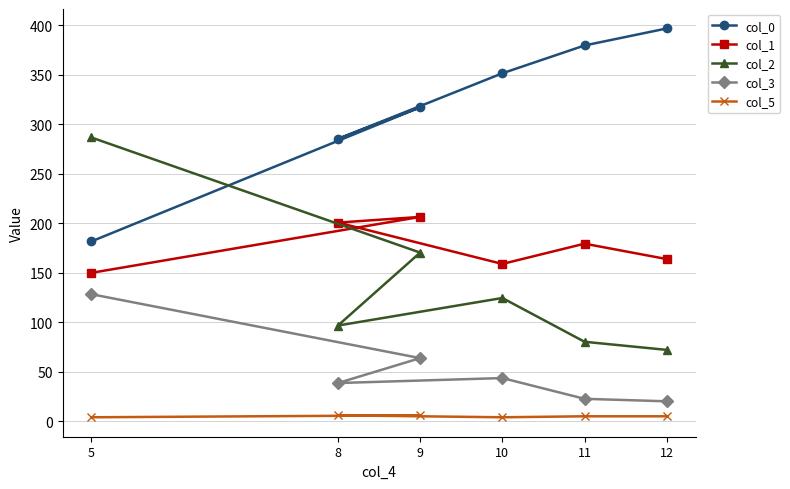

What is the total value across all series at 9?

763.5